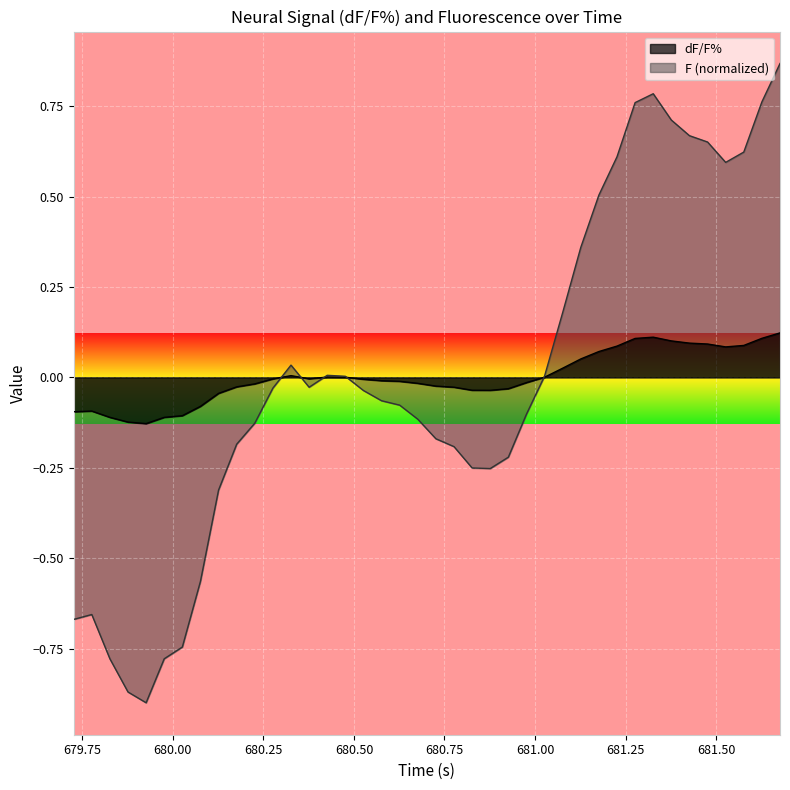

Which series has the widest spread of values?

F (normalized)